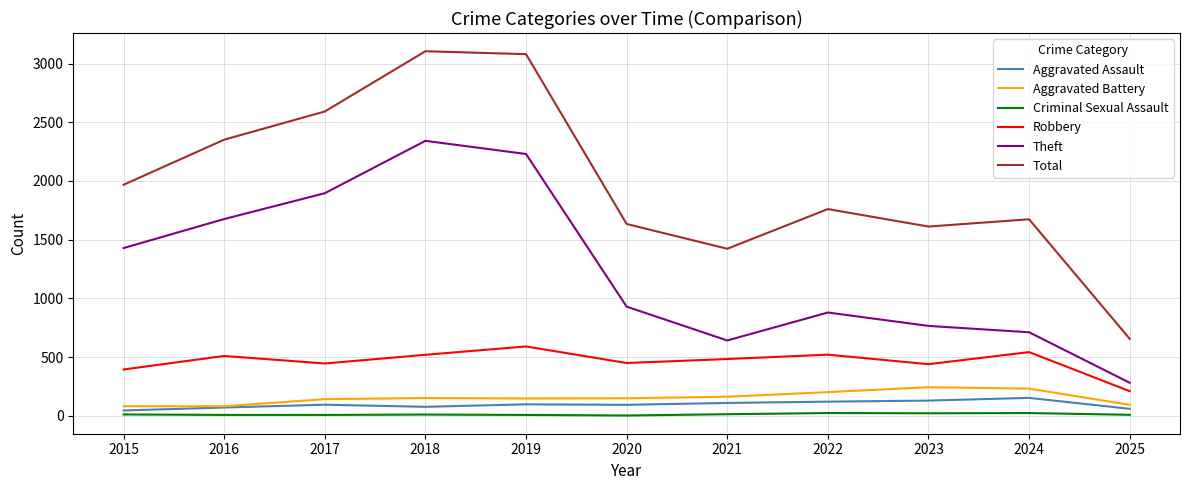

What are all the series names shown in the legend?

Aggravated Assault, Aggravated Battery, Criminal Sexual Assault, Robbery, Theft, Total